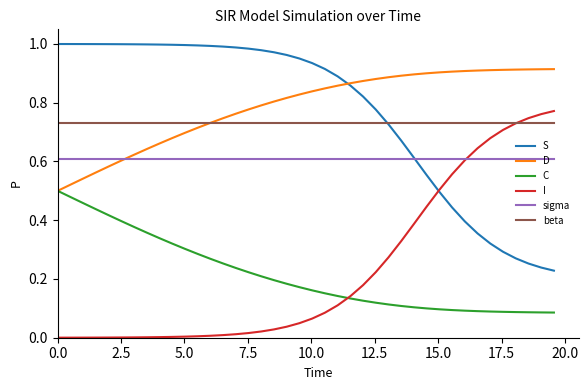

How many lines are shown in the chart?

6